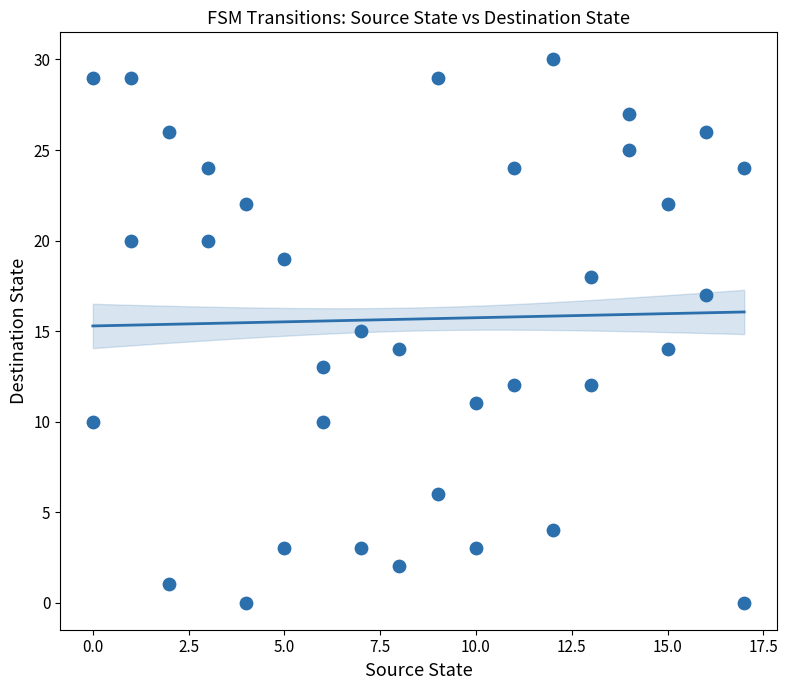

What is the range of X values (max minus min)?

17